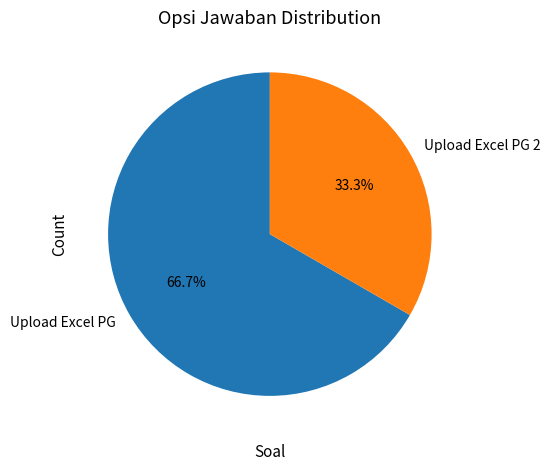

To the nearest percent, what portion does Upload Excel PG represent?

67%